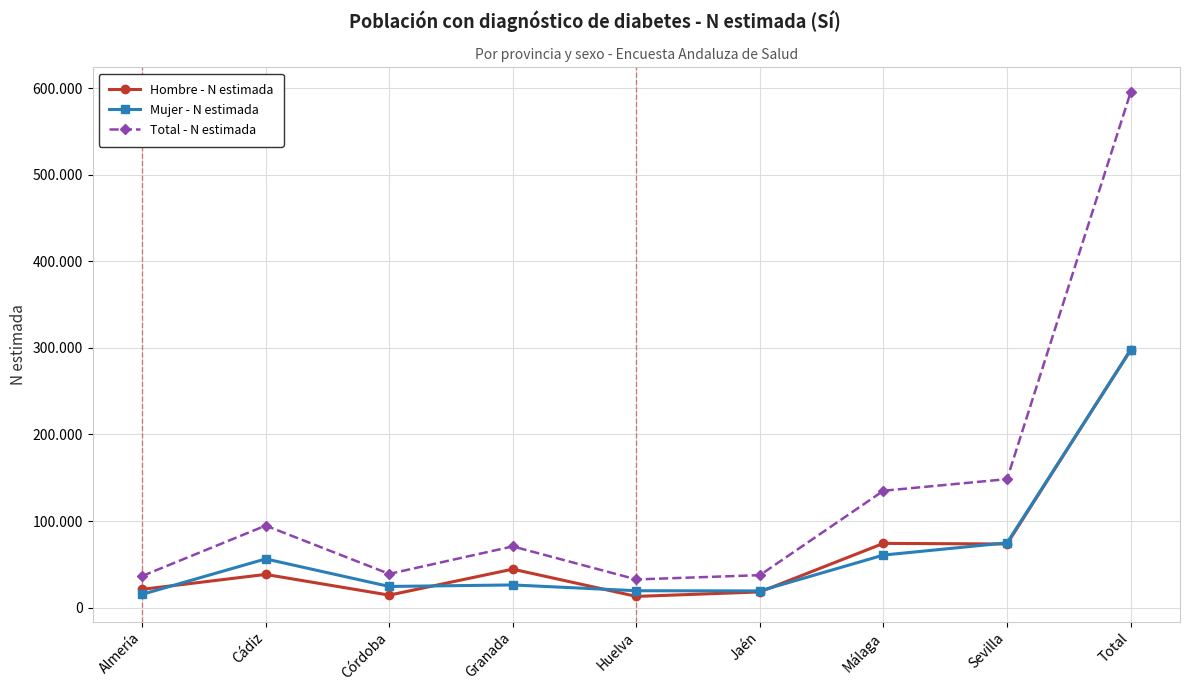

Does the chart have visible grid lines?

Yes